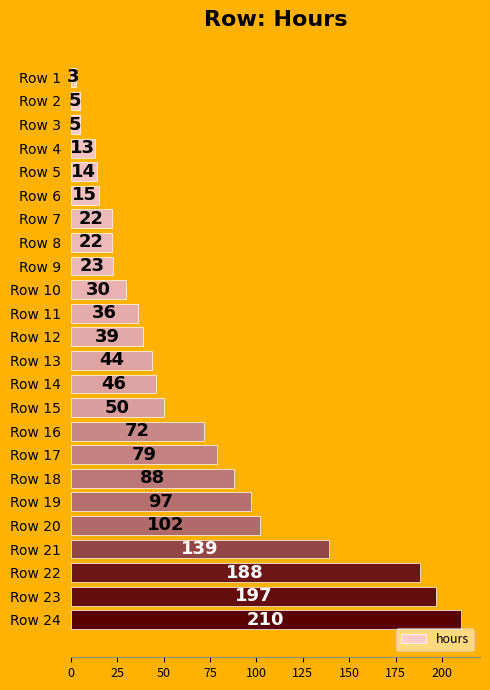

What is the average value?

64